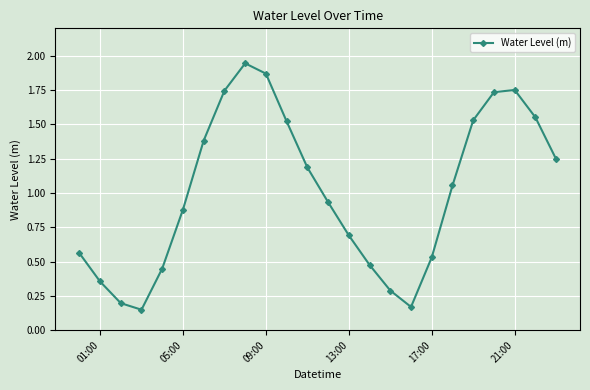

How many interior local valleys (lower than both neighbors) does the data have?

2